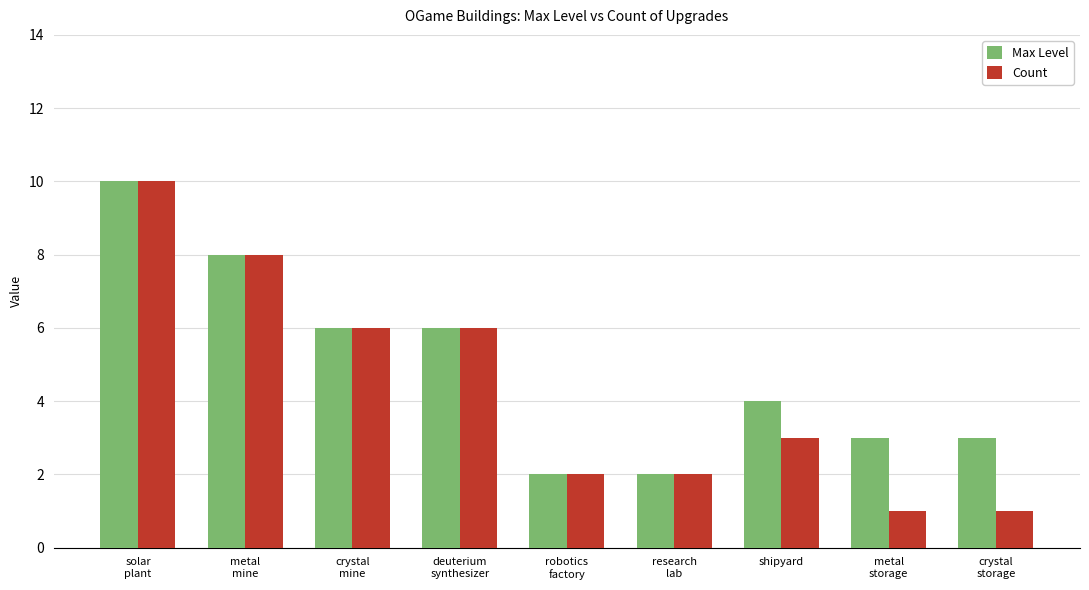

At which label does Max Level first exceed 4?

solar
plant